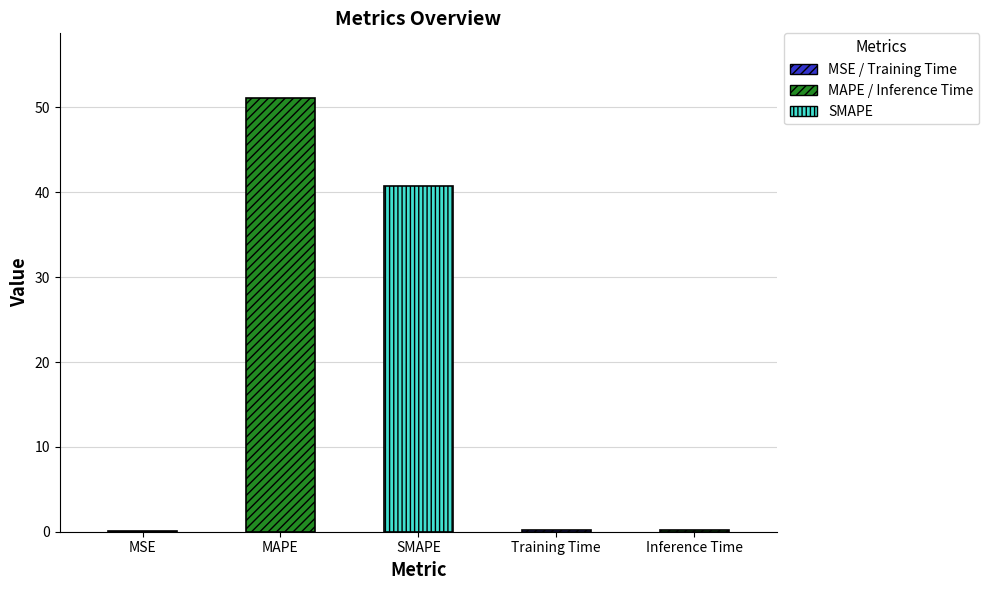

What is the sum of all values?

92.1